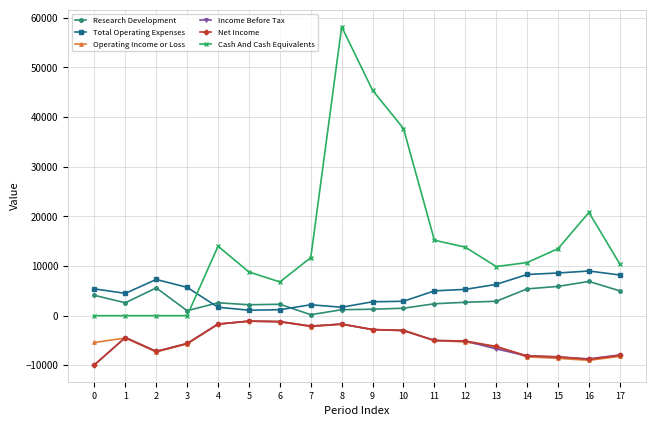

True or false: Income Before Tax has more than 1 points higher than both neighbors.

True